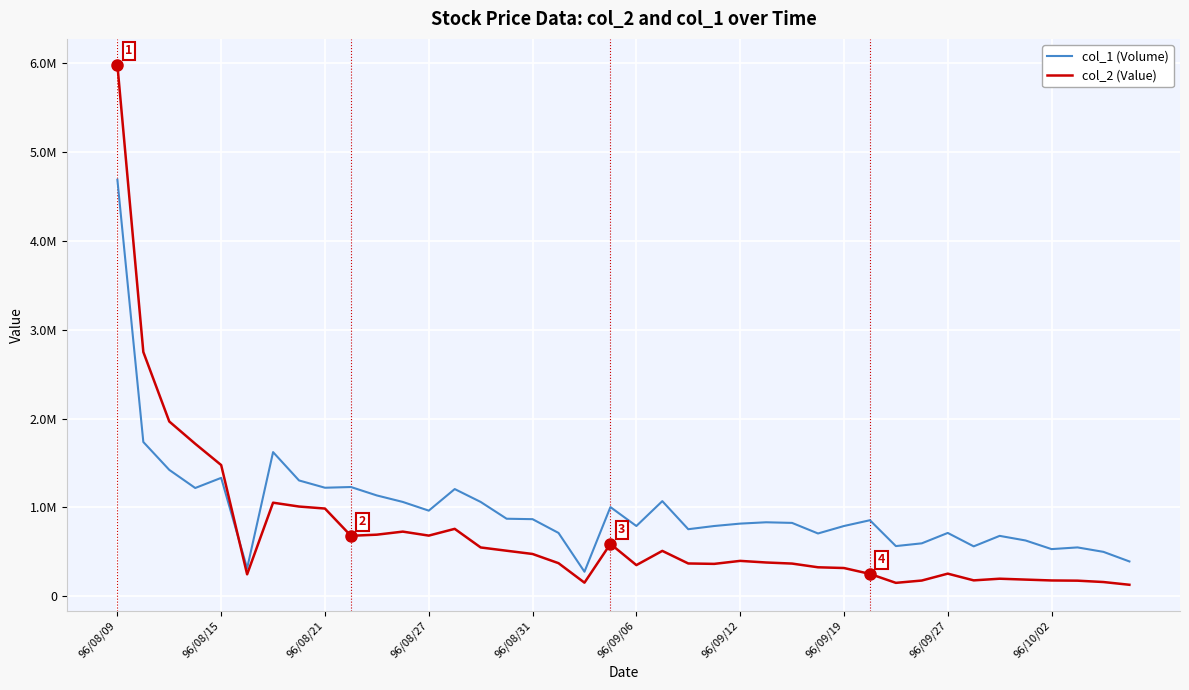

In col_1 (Volume), how many points are lower than both neighbors (excluding endpoints)?

11